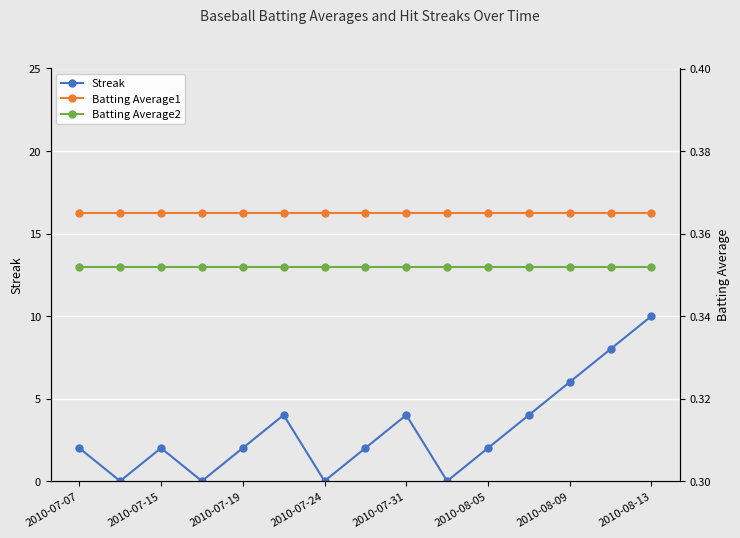

The Streak series shows -4 at 2010-07-24. True or false?

False